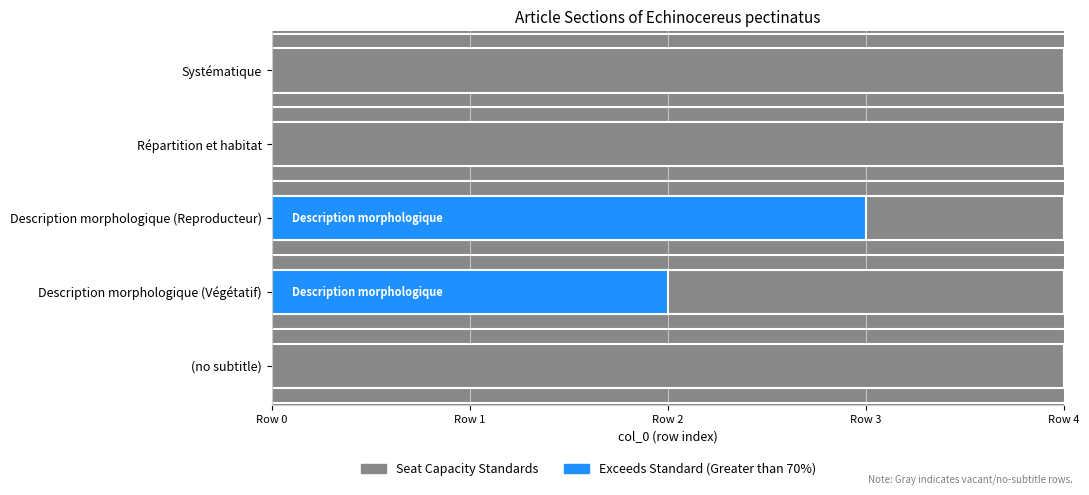

The chart shows a value of 1 at 1. True or false?

True